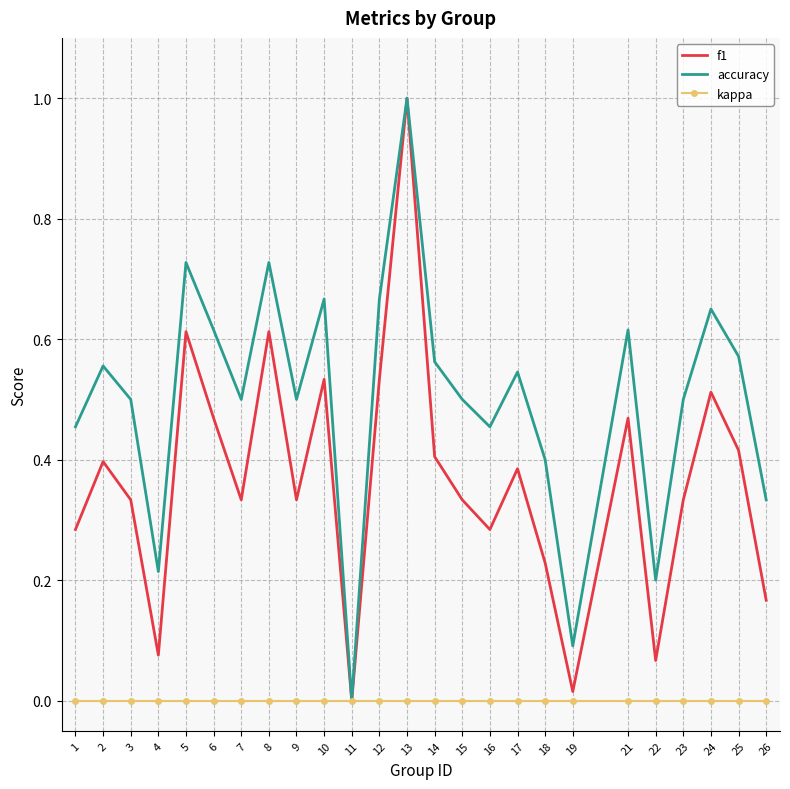

What is the greatest value displayed?

1.0